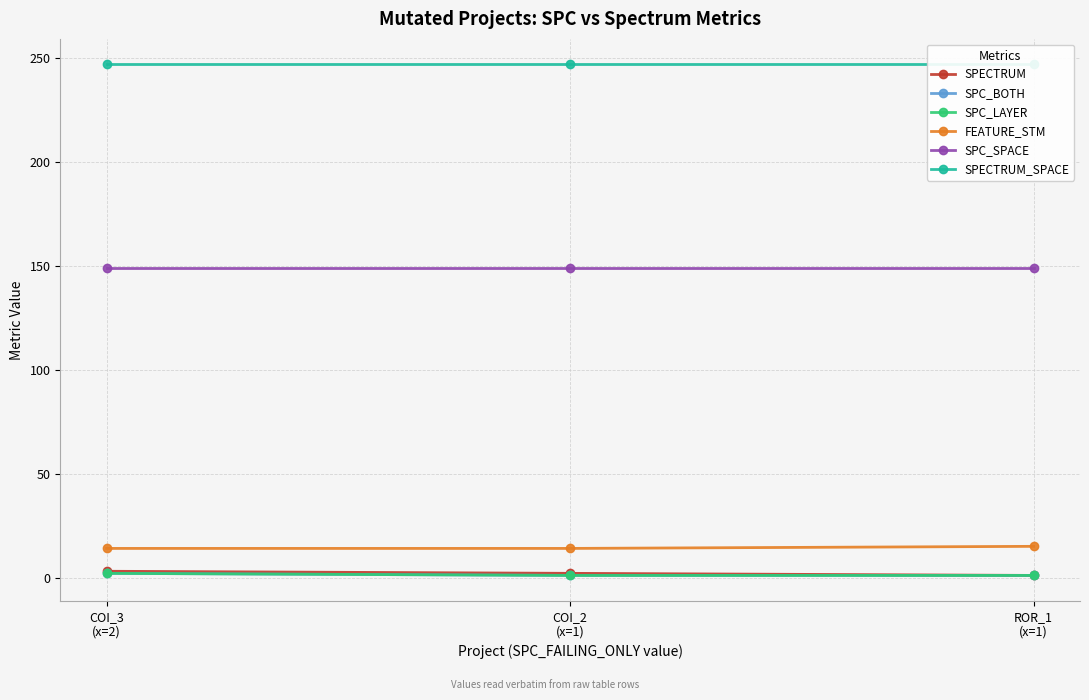

Rank the series at COI_3
(x=2) from highest to lowest value.

SPECTRUM_SPACE, SPC_SPACE, FEATURE_STM, SPECTRUM, SPC_BOTH, SPC_LAYER